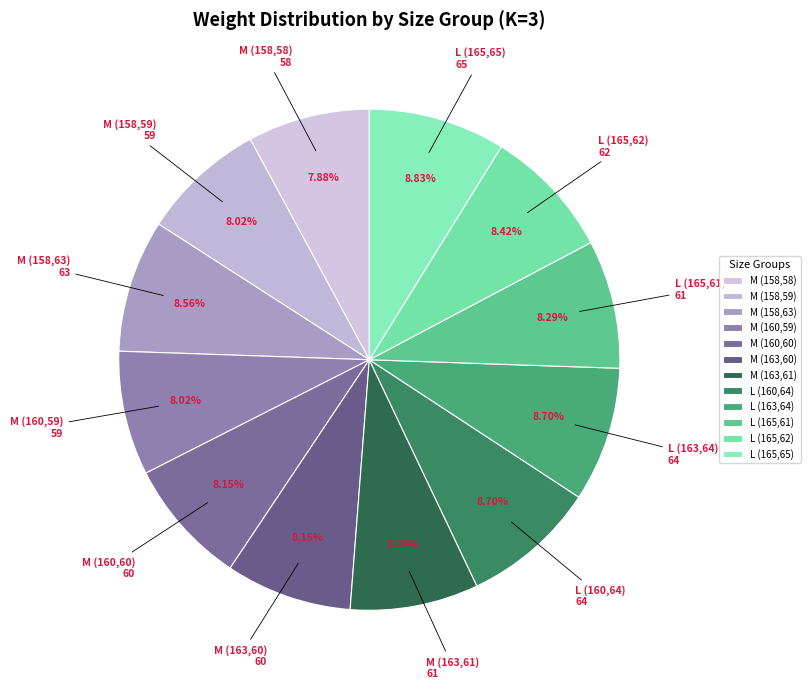

How many segments does this pie chart have?

12